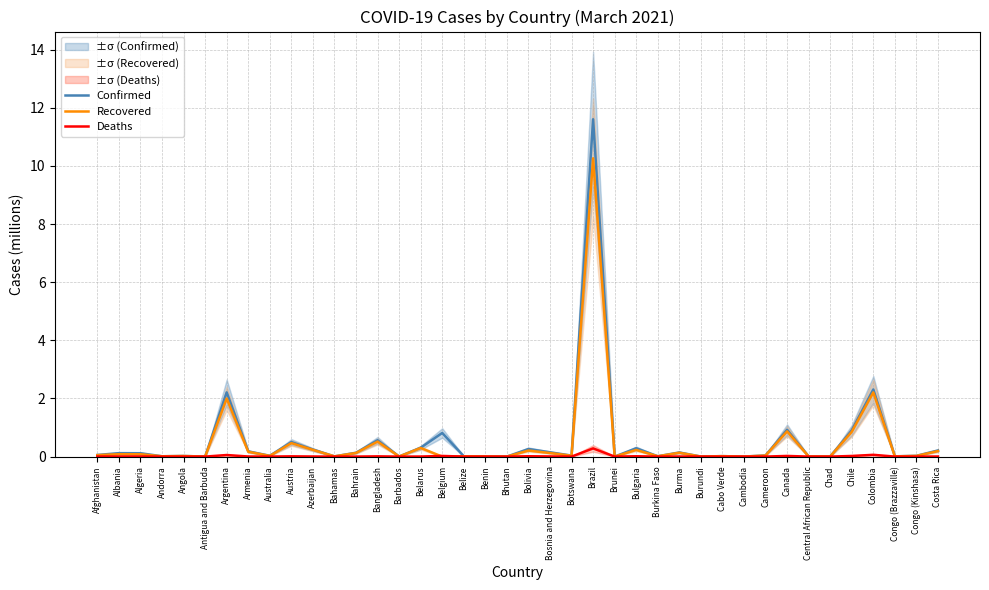

The Recovered series shows 0.0 at Congo (Kinshasa). True or false?

False